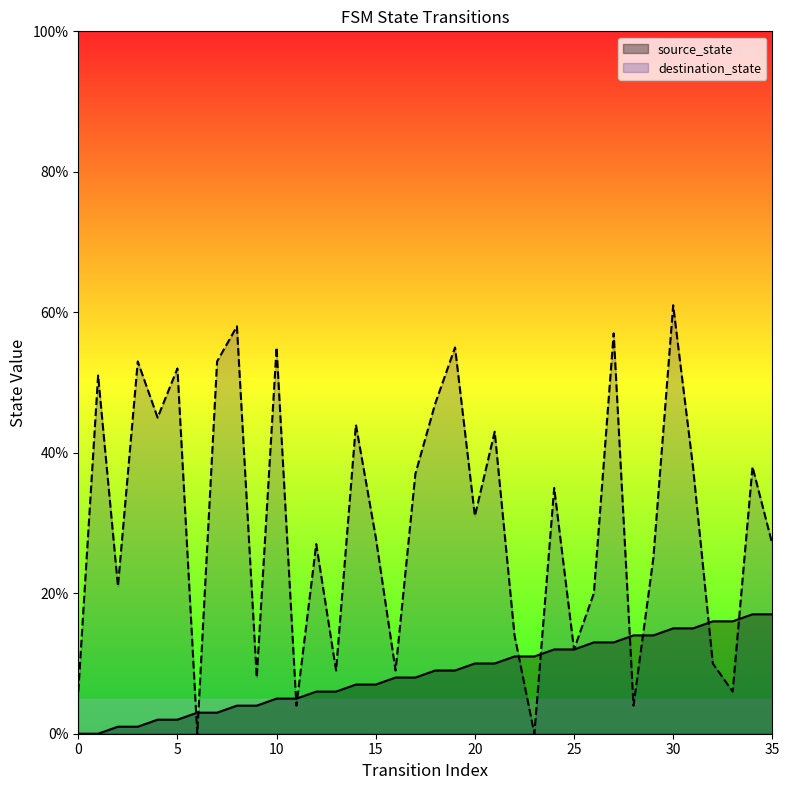

How many lines are shown in the chart?

2